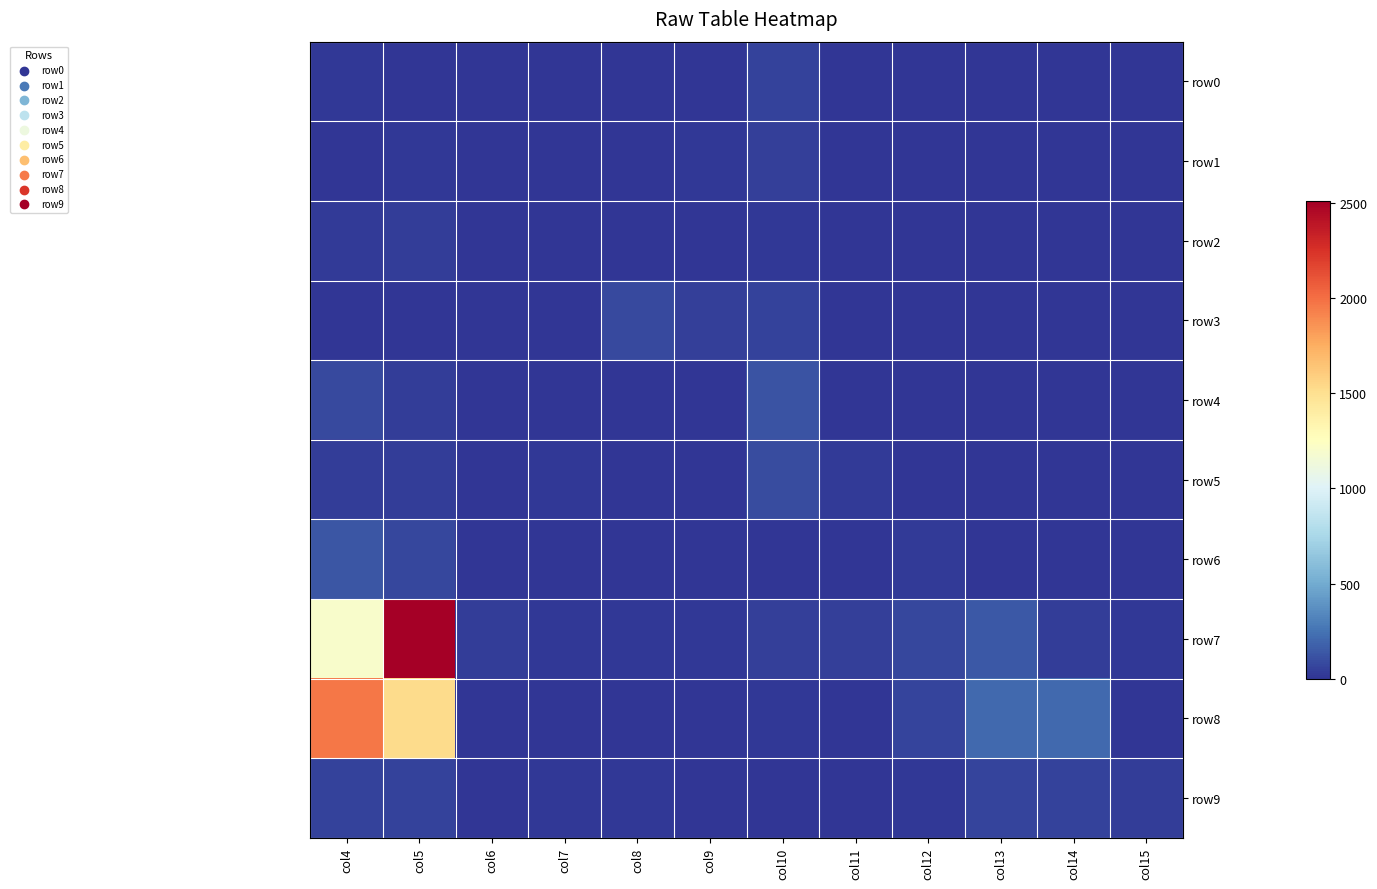

At which category does the chart reach its peak across all series?

col5